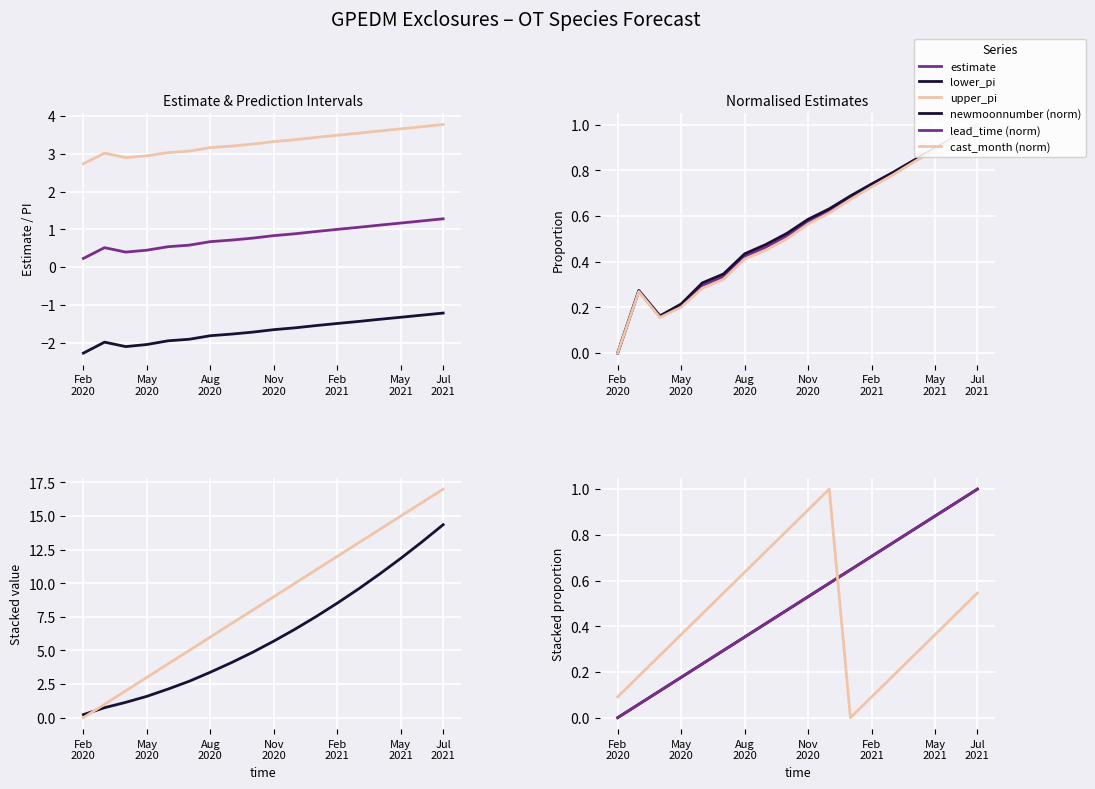

How many categories are shown in the chart?

18